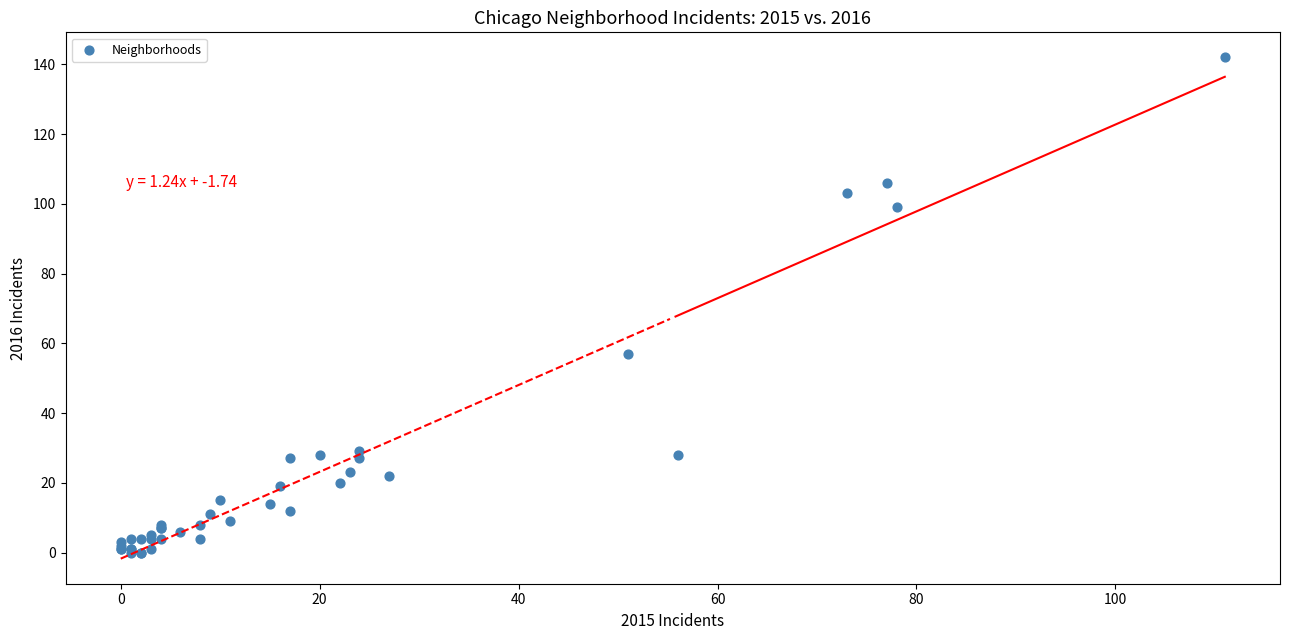

What Y value in the scatter plot is closest to 71?

57